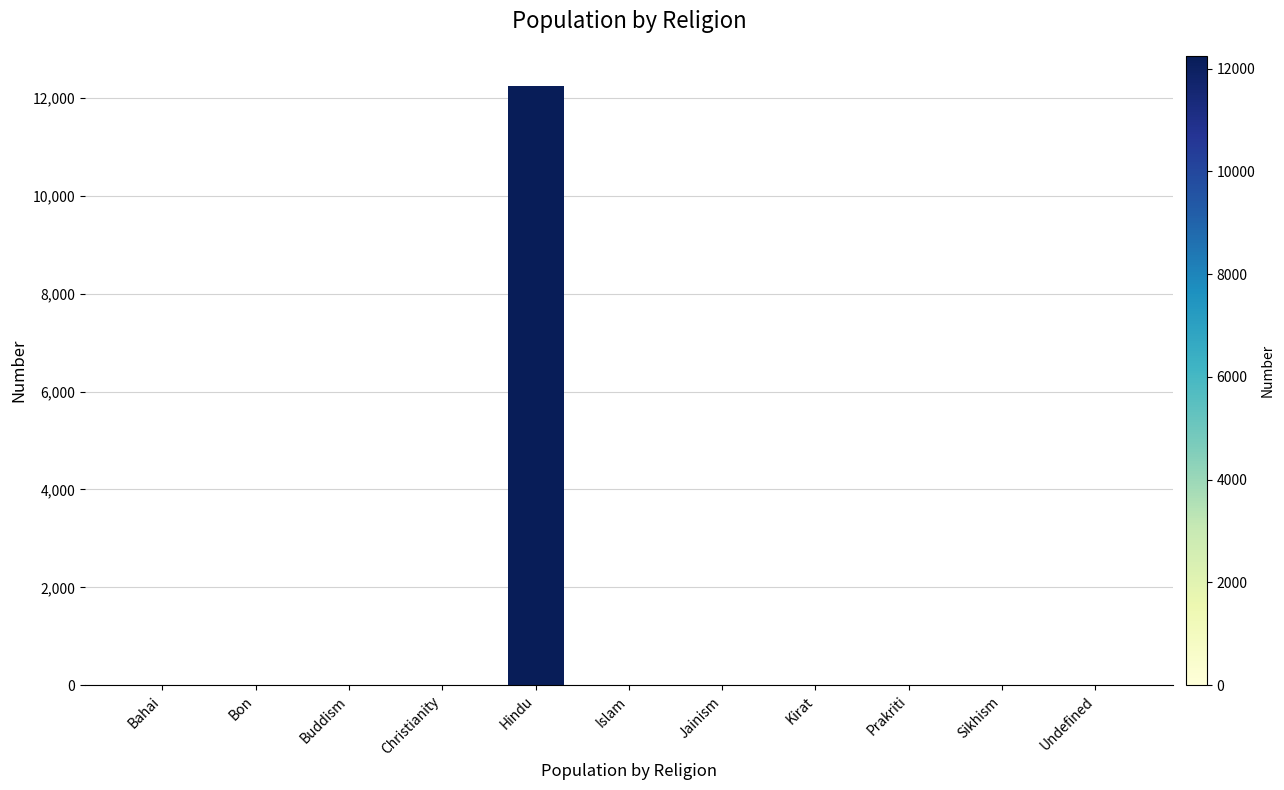

What is the sum of the values at Hindu and Bon?

12250